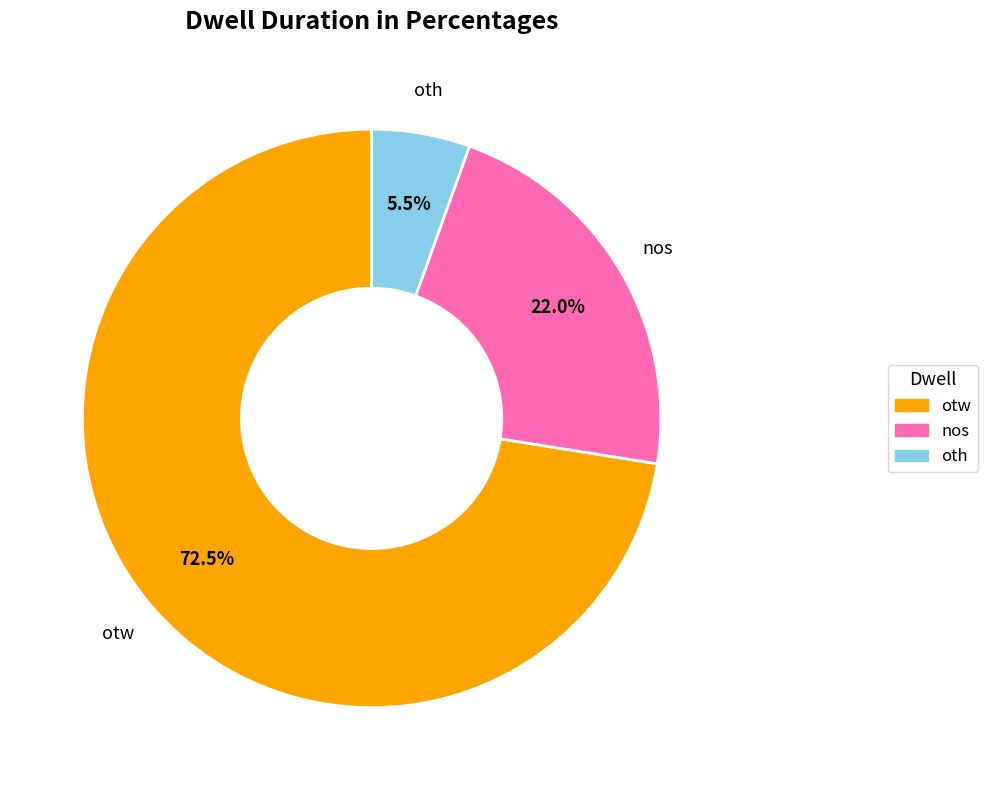

What percentage is NOT represented by otw?

27.5%